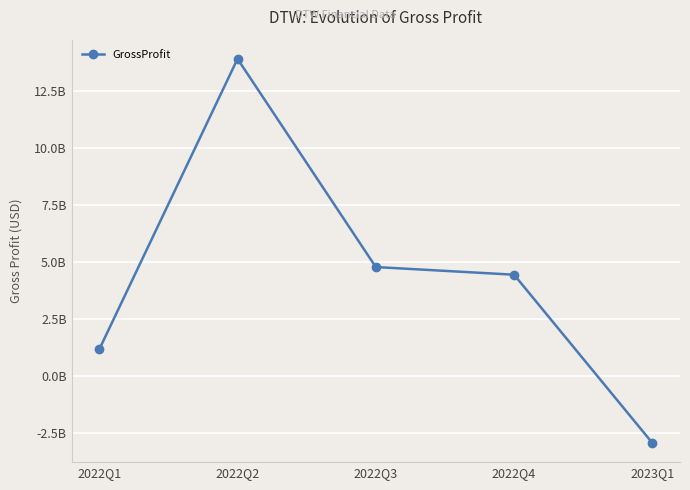

Does the chart have visible grid lines?

Yes